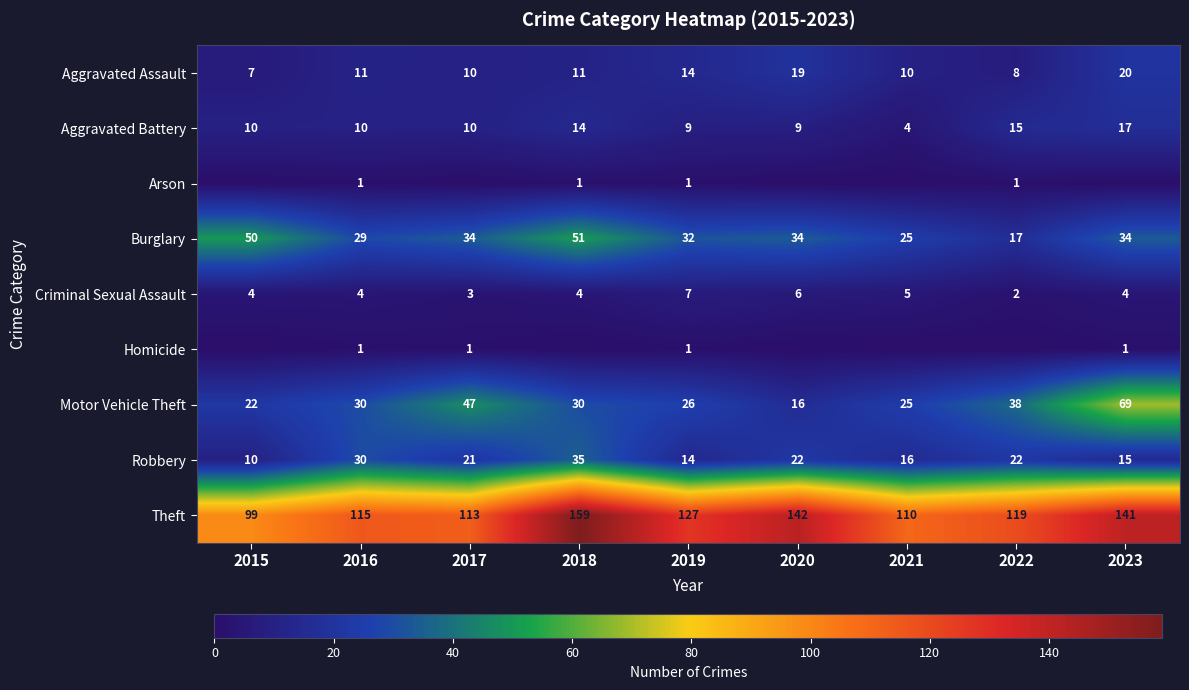

At which label does Criminal Sexual Assault reach its peak?

2019